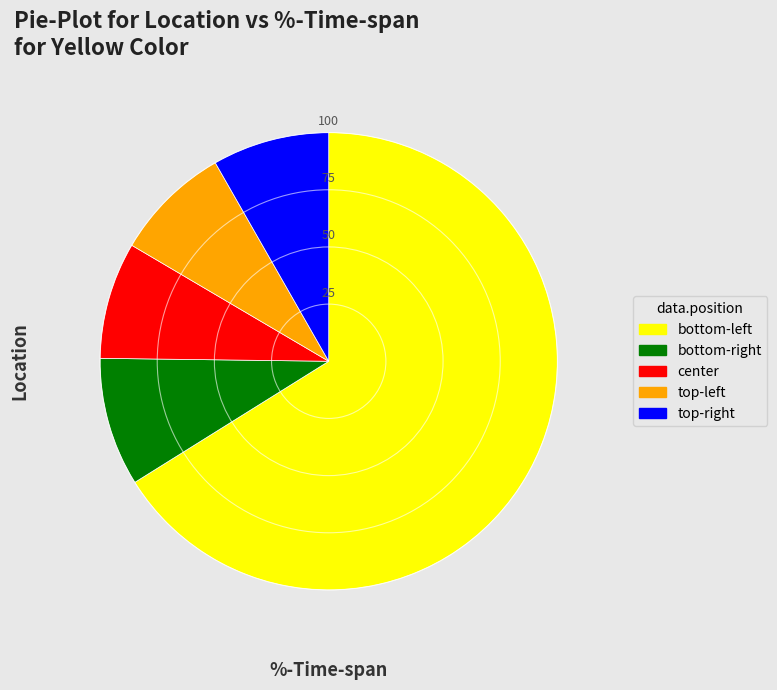

How many slices are in this pie chart?

5